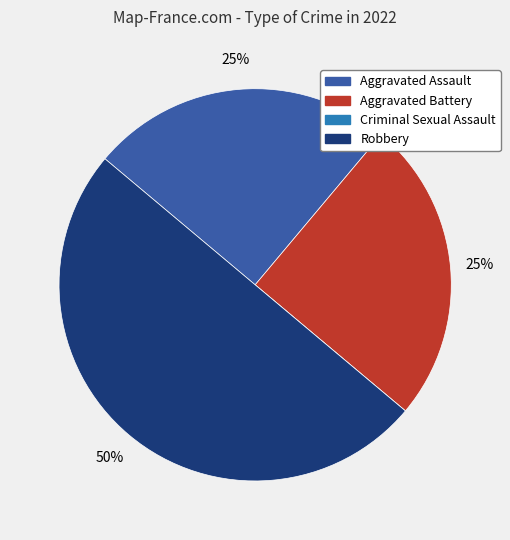

Which category has the biggest portion of the pie?

Robbery